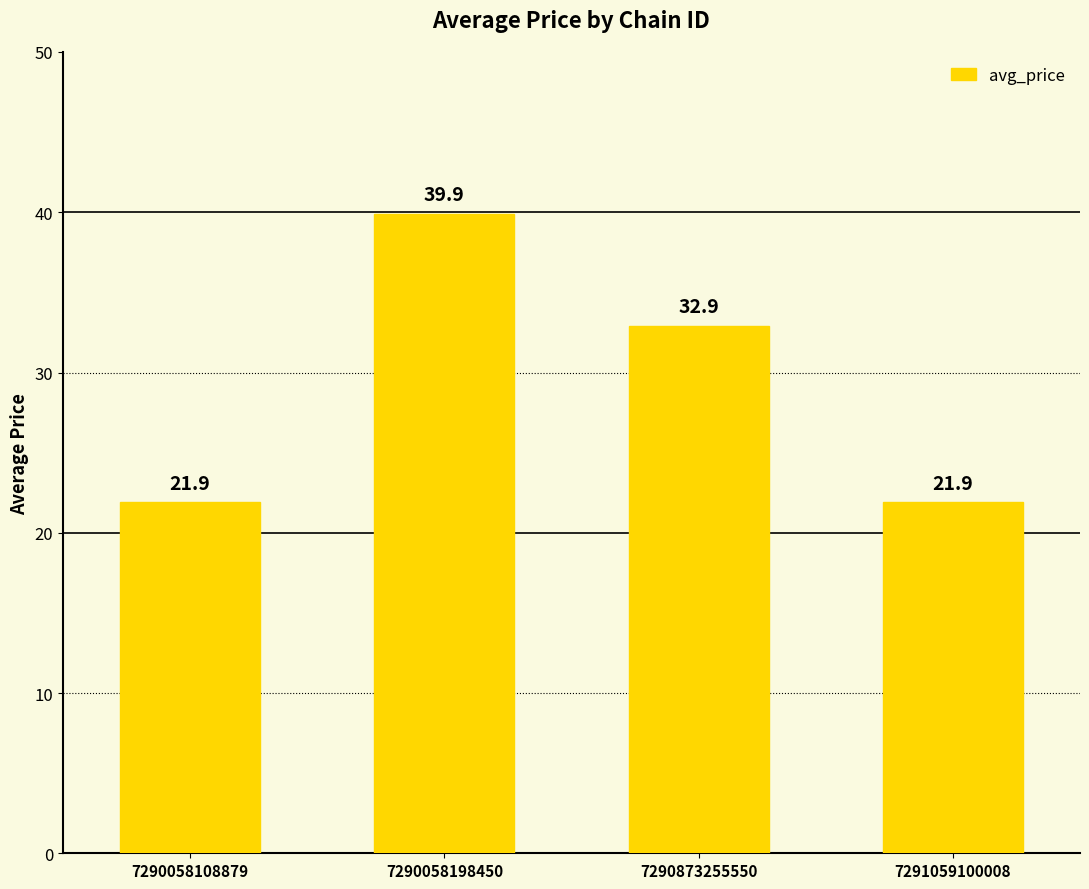

Where is the data nearest to the value 30?

7290873255550